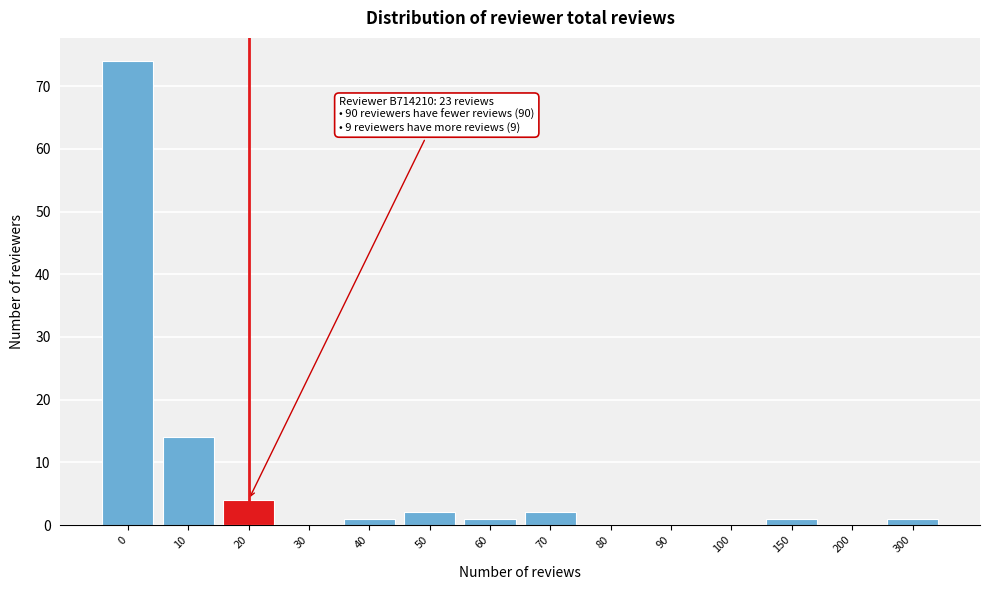

Reading left to right, list all the values displayed in this chart.

0=74	10=14	20=4	30=0	40=1	50=2	60=1	70=2	80=0	90=0	100=0	150=1	200=0	300=1